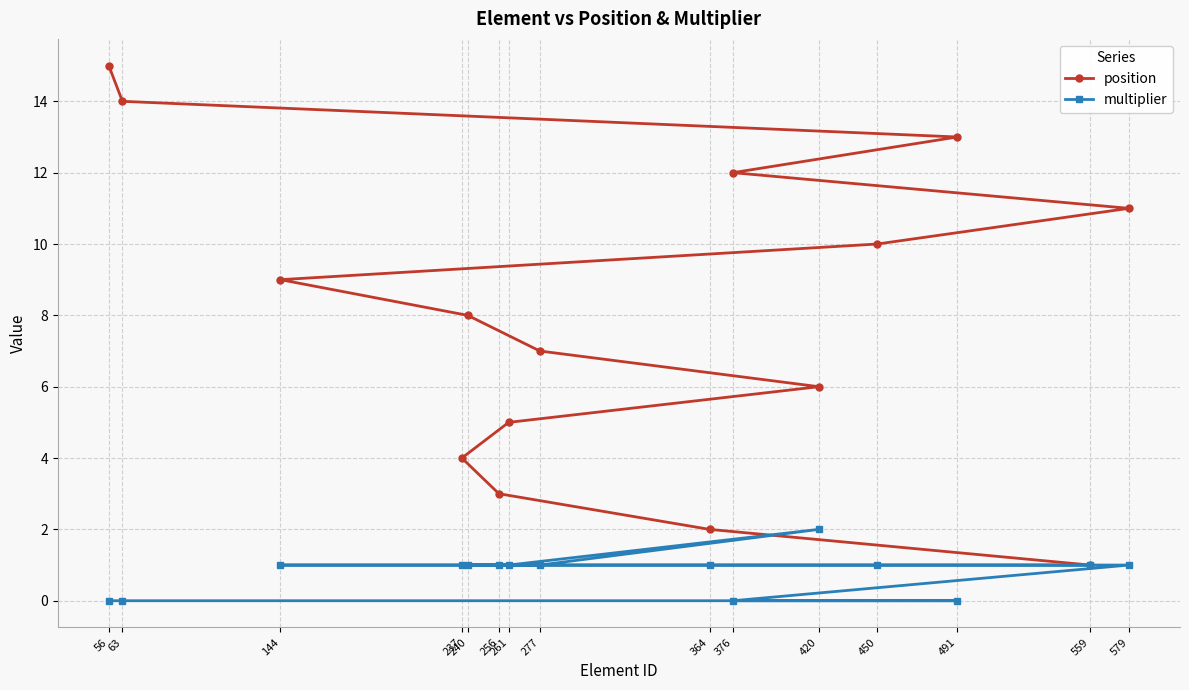

Reading left to right, extract all data points from this chart.

position: 56=15	63=14	144=9	237=4	240=8	256=3	261=5	277=7	364=2	376=12	420=6	450=10	491=13	559=1	579=11
multiplier: 56=0	63=0	144=1	237=1	240=1	256=1	261=1	277=1	364=1	376=0	420=2	450=1	491=0	559=1	579=1